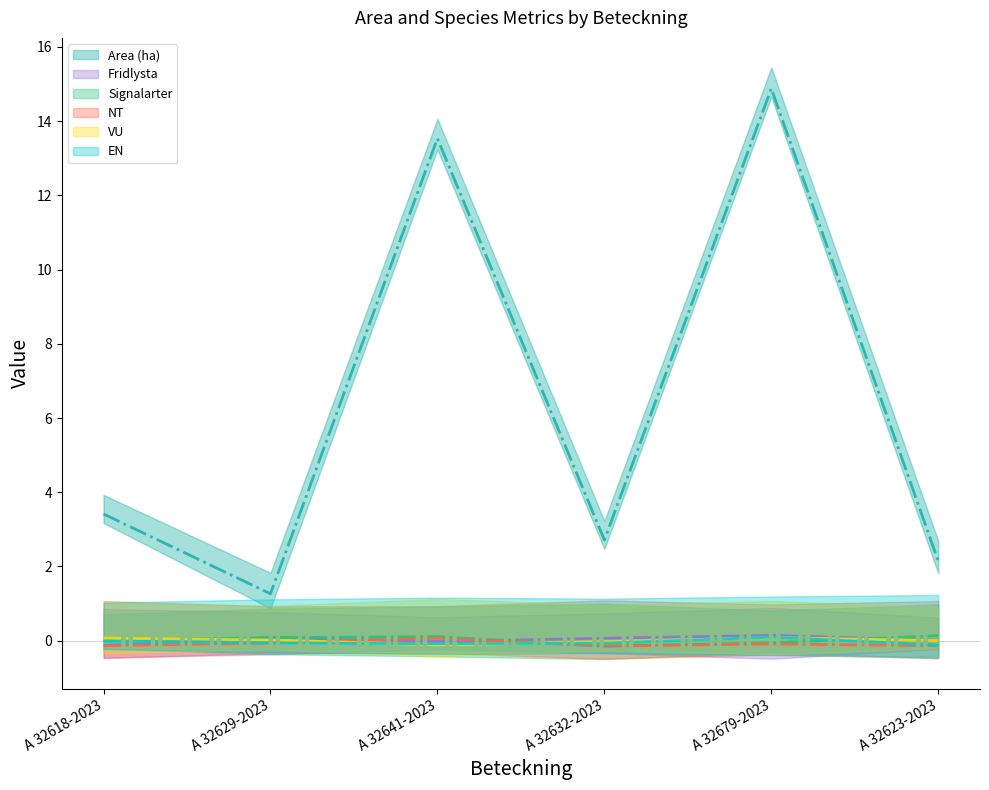

At which category does the chart reach its peak across all series?

A 32679-2023